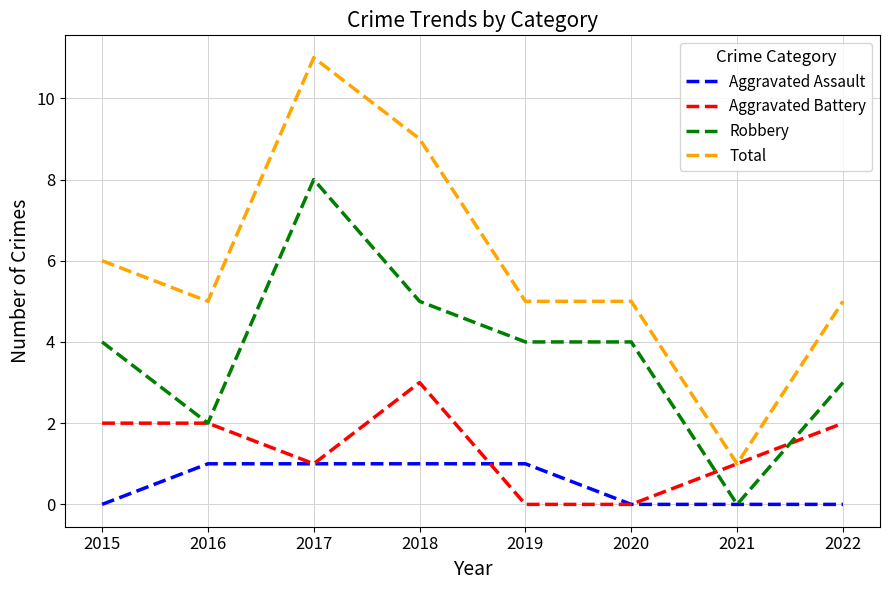

What are all the series names shown in the legend?

Aggravated Assault, Aggravated Battery, Robbery, Total